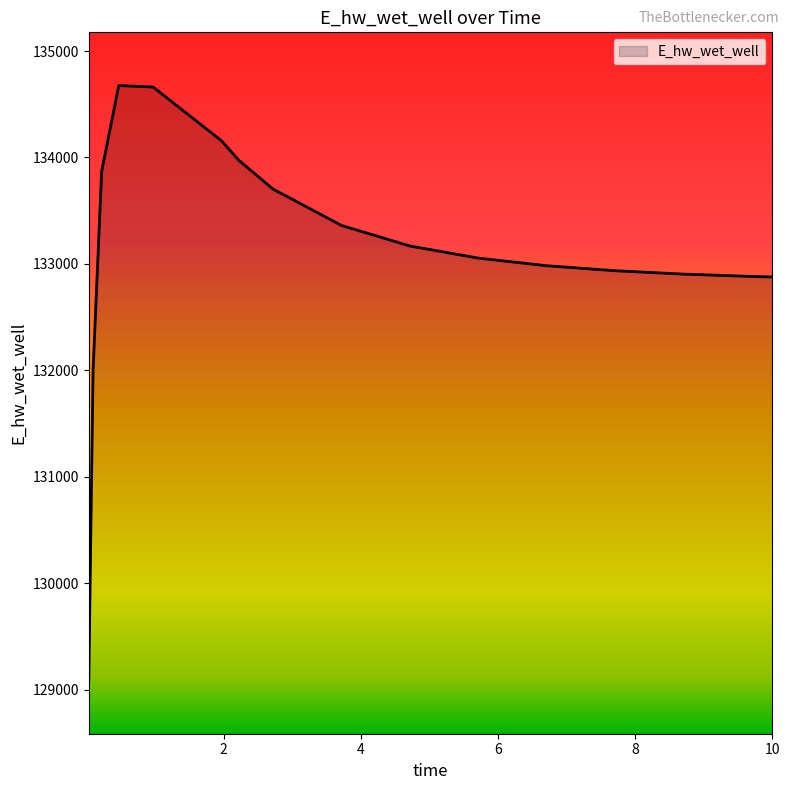

What is the greatest value displayed?

134675.6